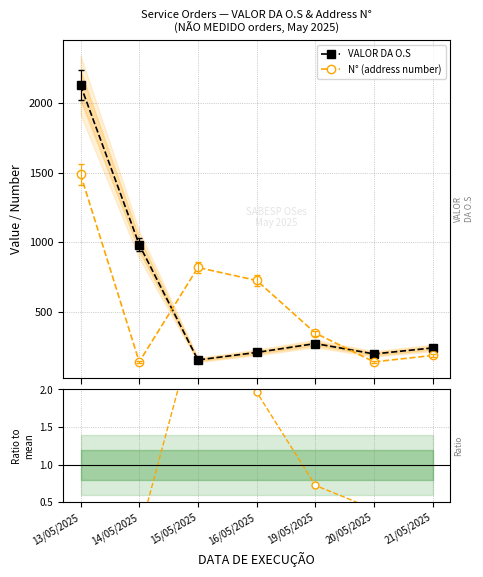

Which has a higher value, 16/05/2025 or 14/05/2025?

14/05/2025